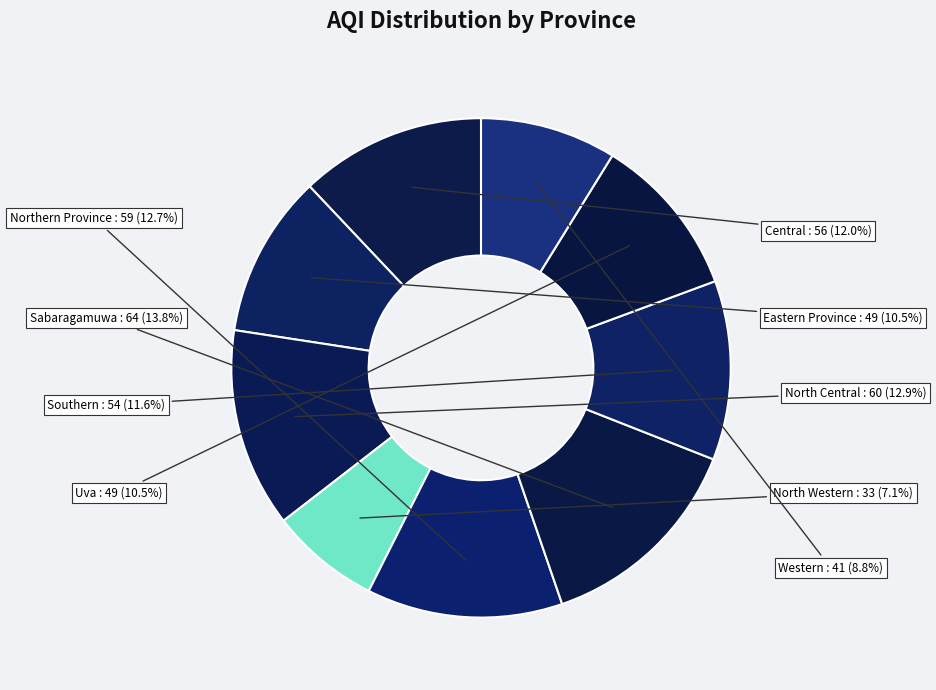

Count the number of slices in the pie.

9